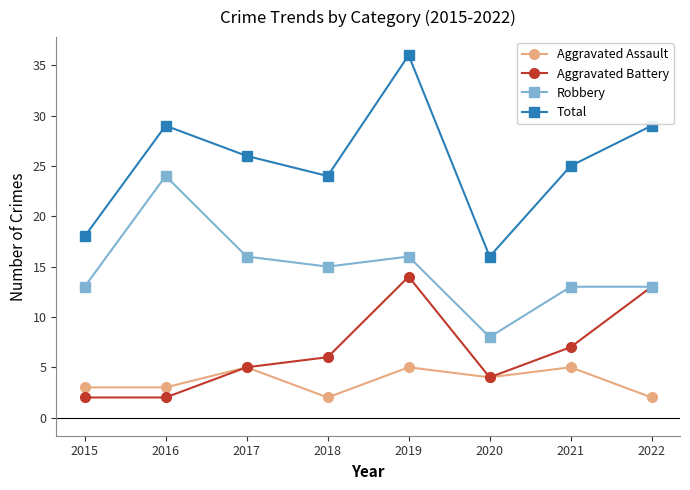

Reading left to right, transcribe all the data shown in this chart.

Aggravated Assault: 3	3	5	2	5	4	5	2
Aggravated Battery: 2	2	5	6	14	4	7	13
Robbery: 13	24	16	15	16	8	13	13
Total: 18	29	26	24	36	16	25	29